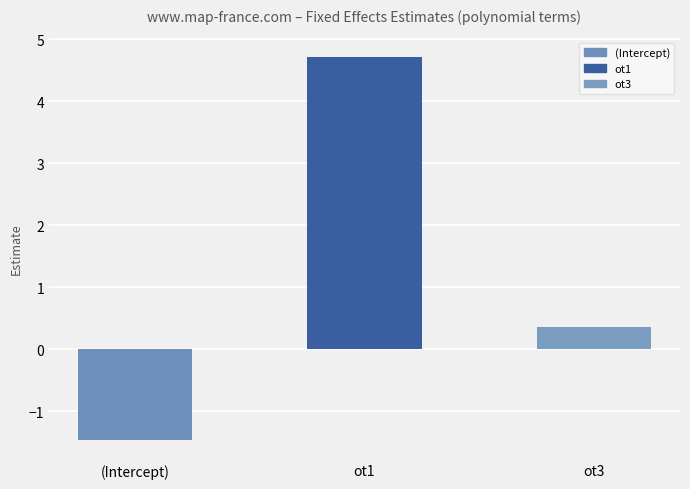

Reading left to right, transcribe all the data shown in this chart.

(Intercept)=-1.5	ot1=4.7	ot3=0.3